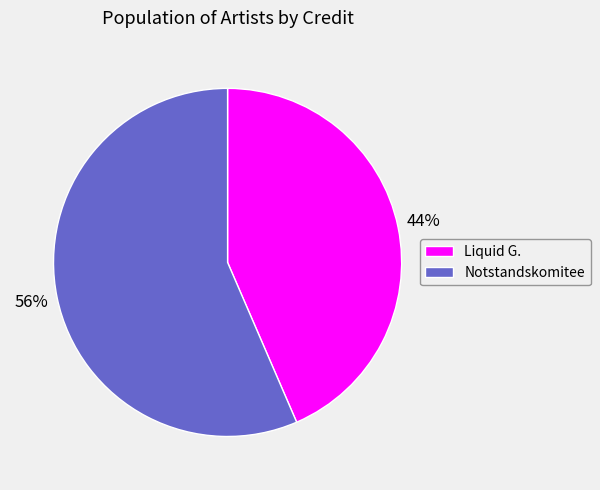

To the nearest percent, what is the average slice percentage?

50%